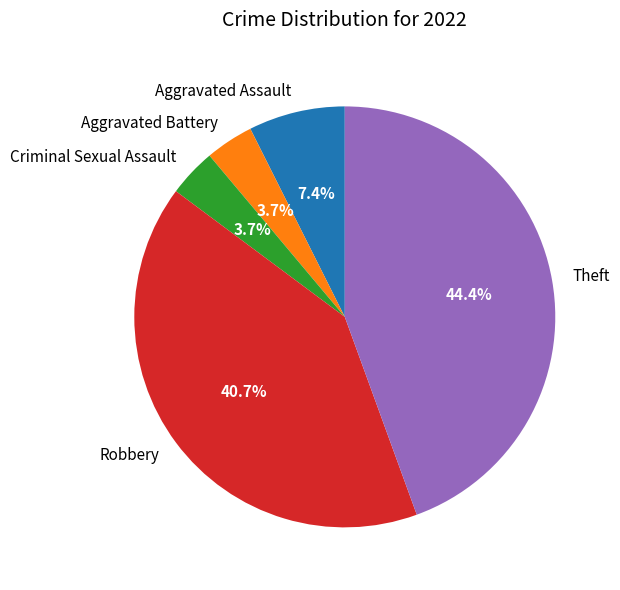

Is there a majority slice in this chart?

No